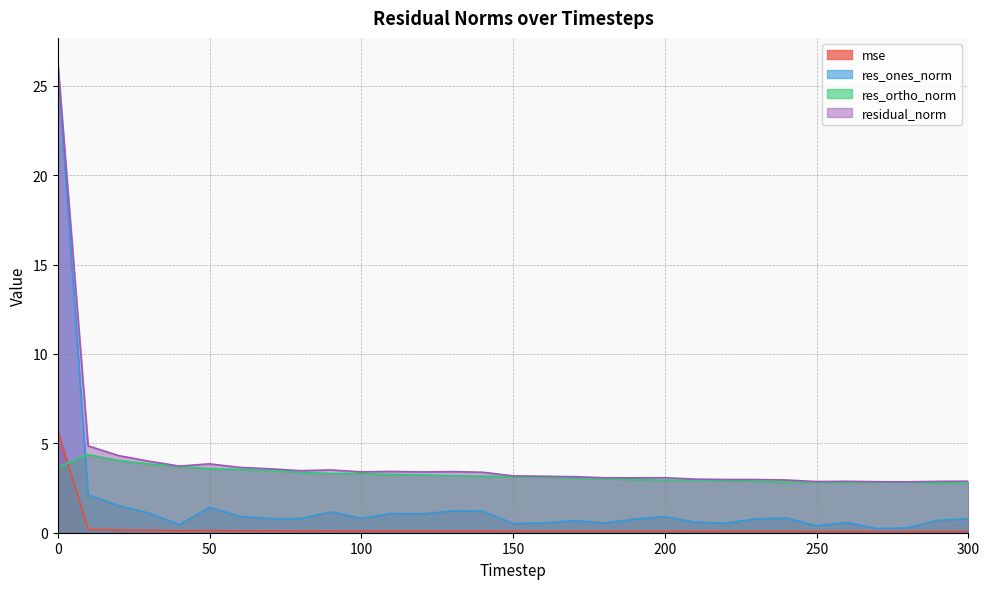

True or false: res_ortho_norm and residual_norm intersect in this chart.

False